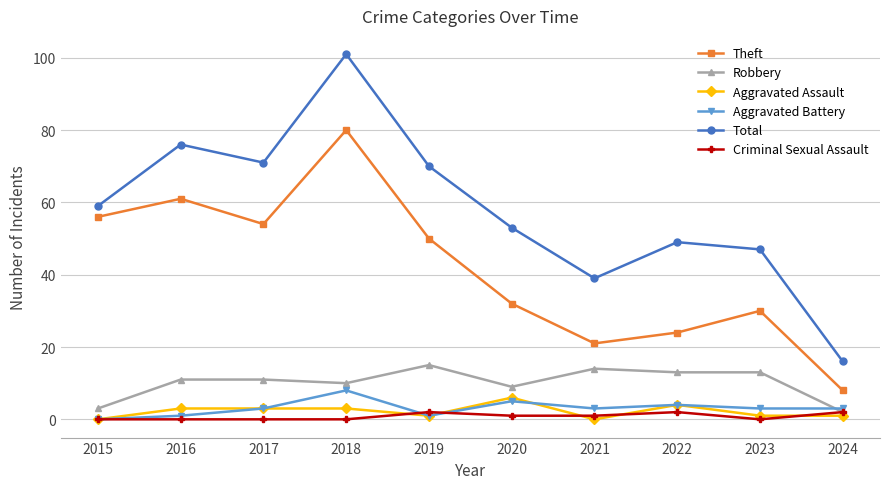

Which series has the largest total across all categories?

Total